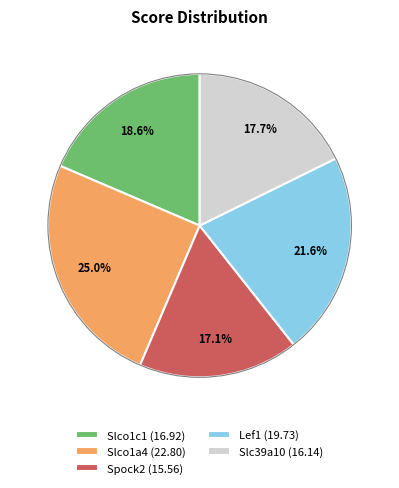

Which slice is the smallest?

Spock2